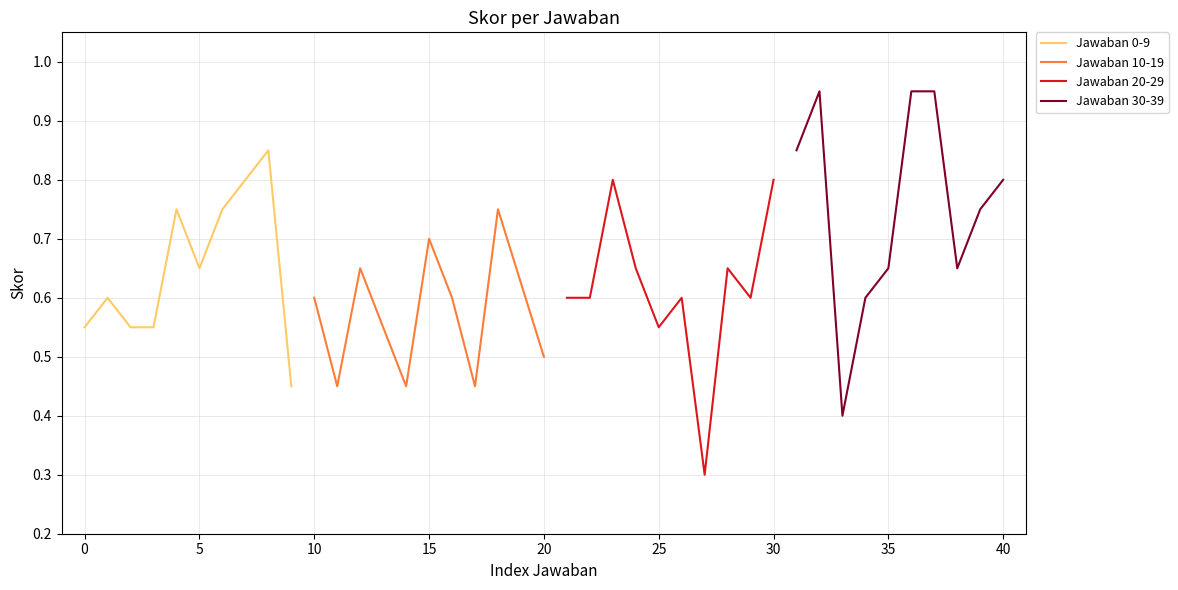

Is it true that Jawaban 30-39 equals 0.5 at −5?

False